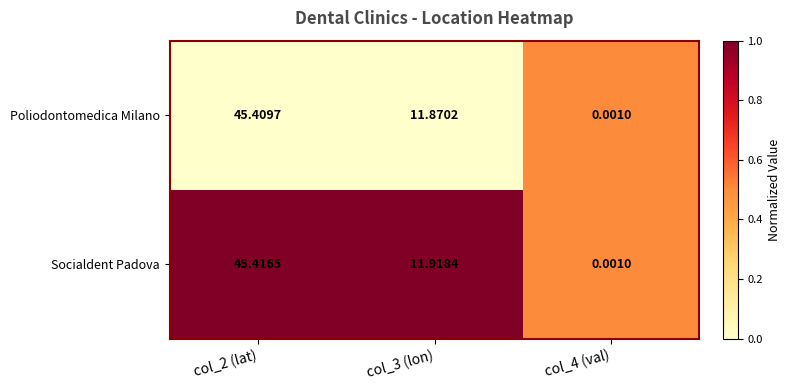

Which series changed the most between col_3 (lon) and col_4 (val)?

Socialdent Padova